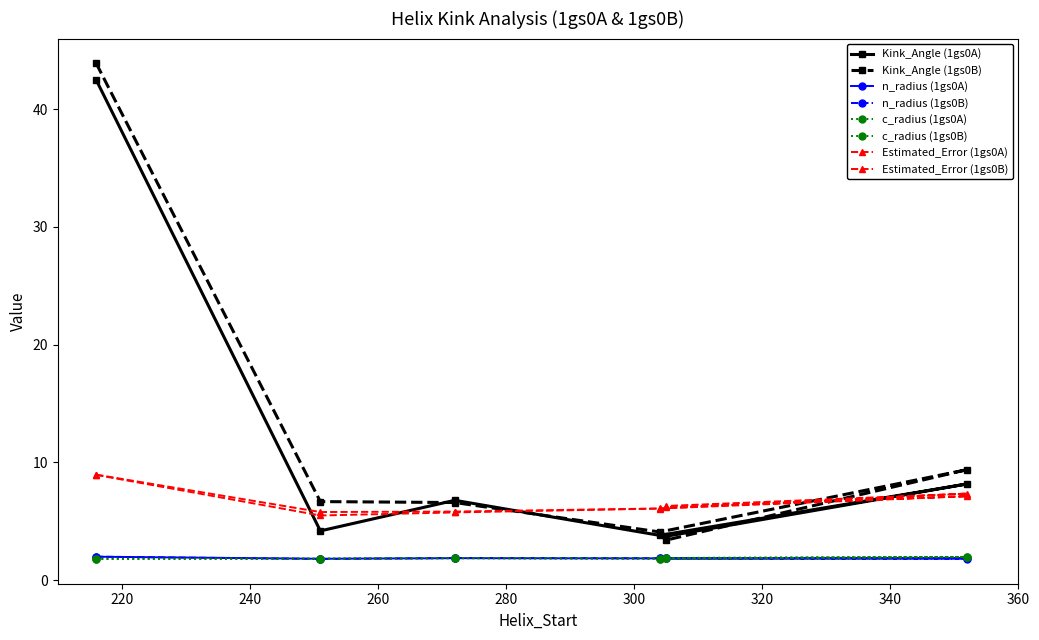

How many categories are shown in the chart?

6